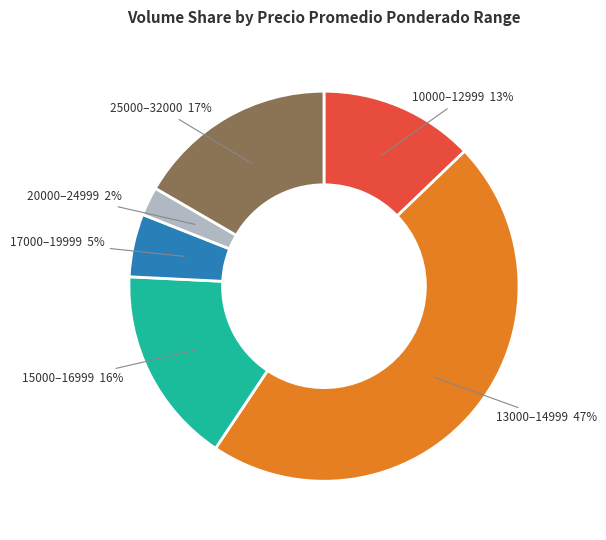

Which slice is the smallest?

20000–24999